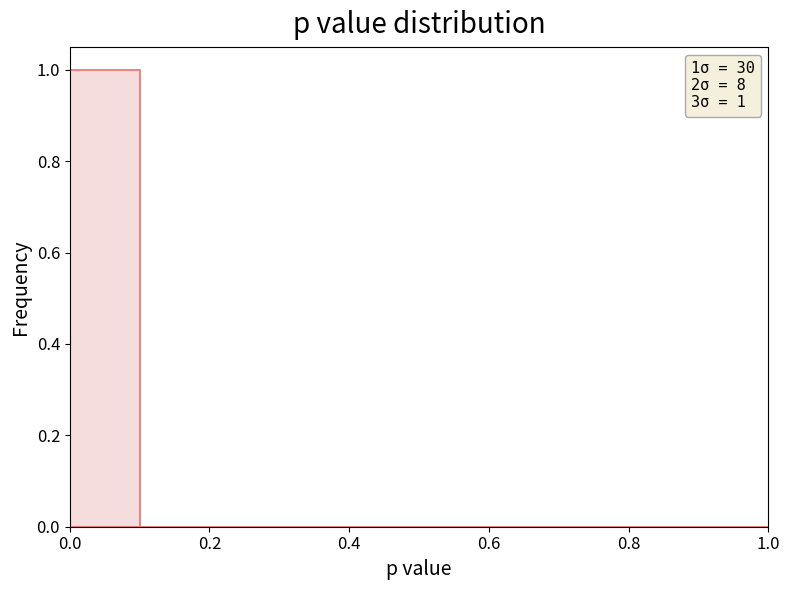

Which range on the x-axis has the tallest bar?

0.0 to 0.1